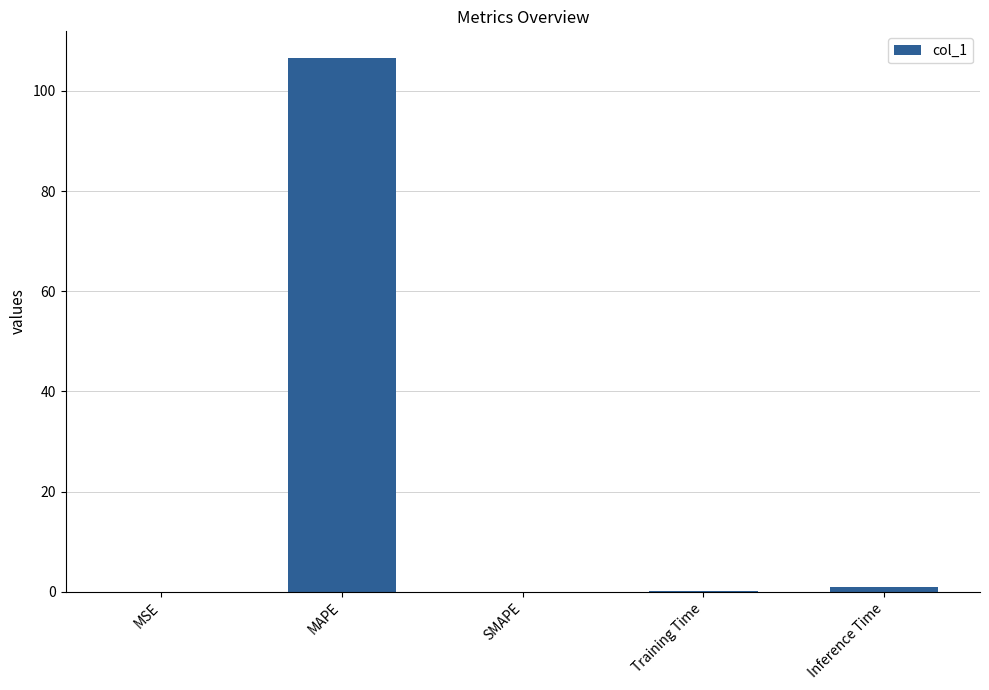

The chart shows a value of 0.0 at SMAPE. True or false?

True